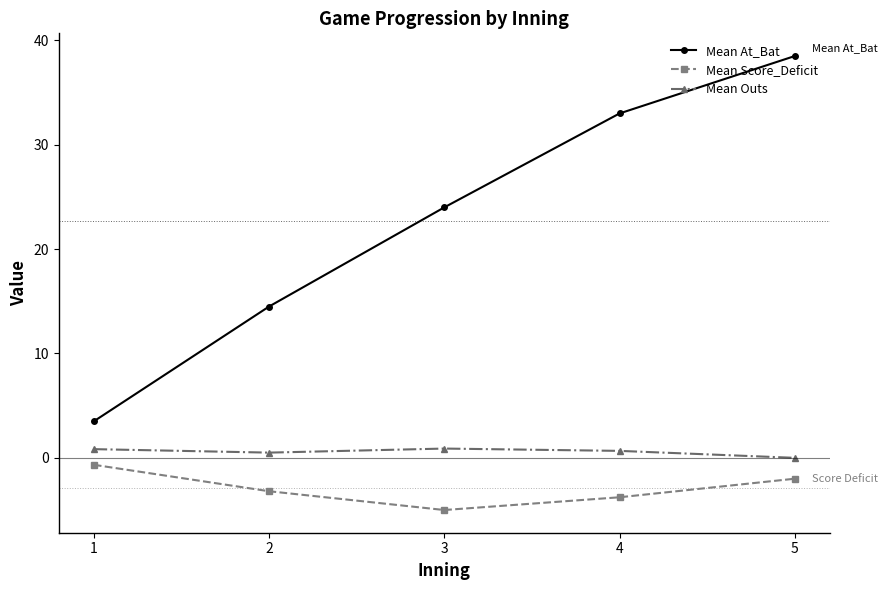

Is this an area chart (filled region under the line)?

No